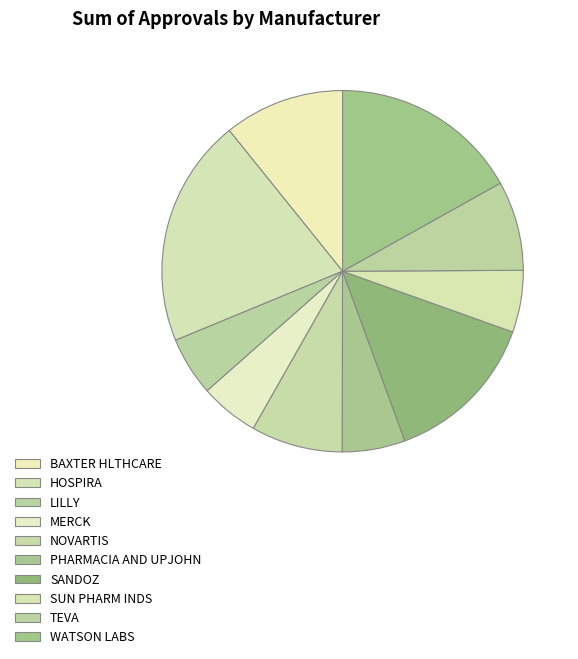

How many segments does this pie chart have?

10